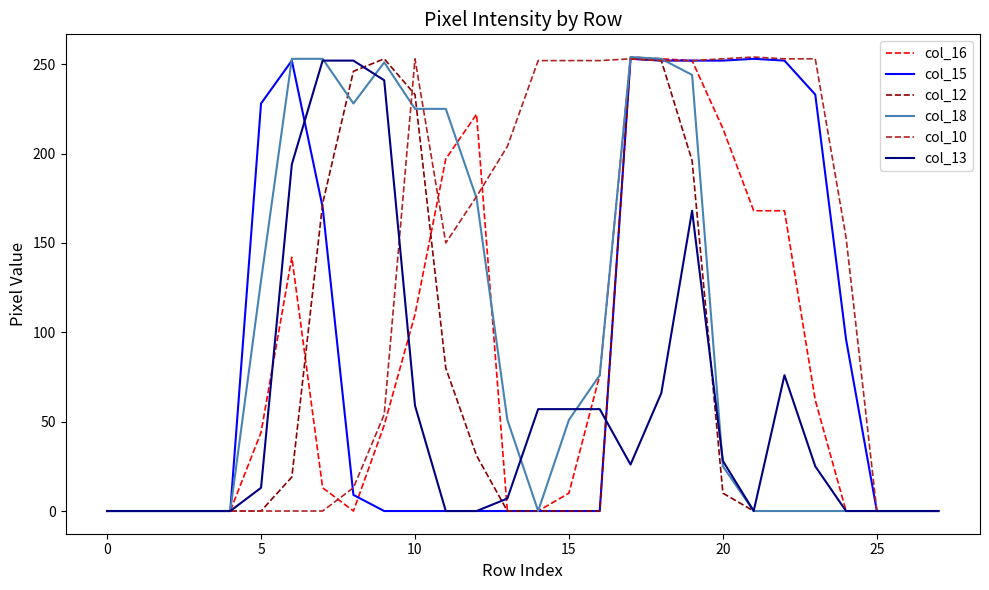

Which series has the largest total across all categories?

col_10